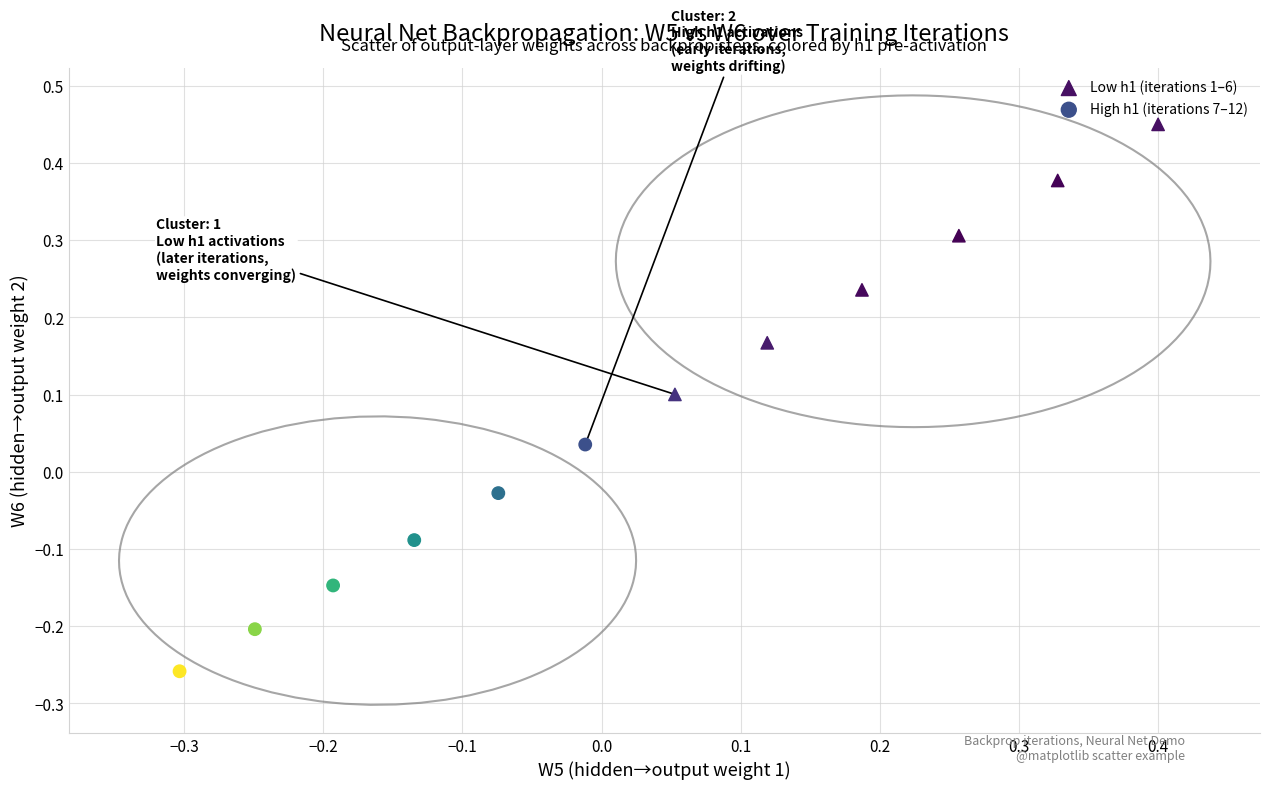

What are all the series names shown in the legend?

Low h1 (iterations 1–6), High h1 (iterations 7–12)